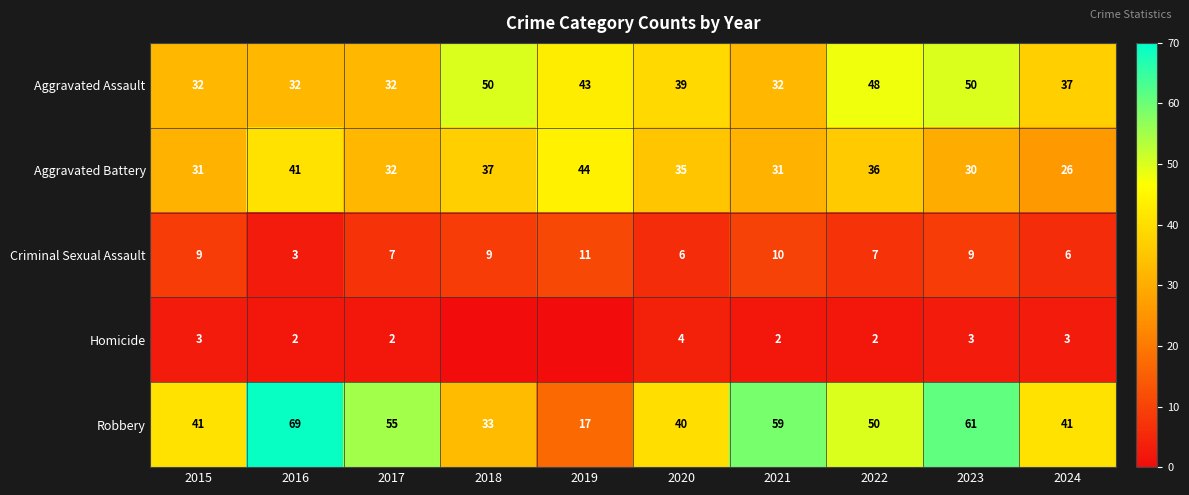

What is the total value across all series at 2024?

113